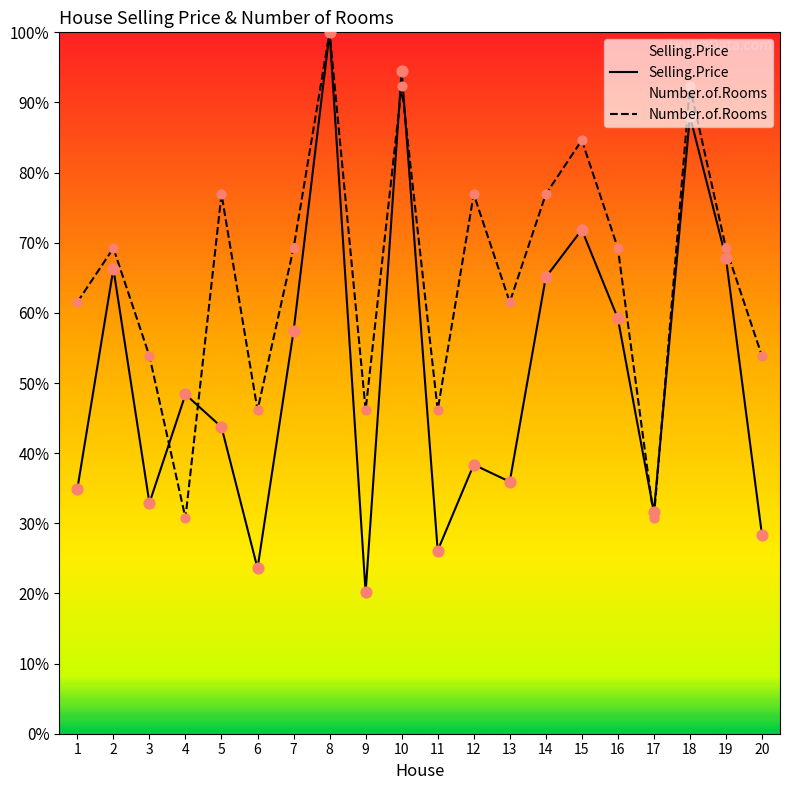

Is the value of Selling.Price at 19 greater than the value of Number.of.Rooms at 20?

Yes